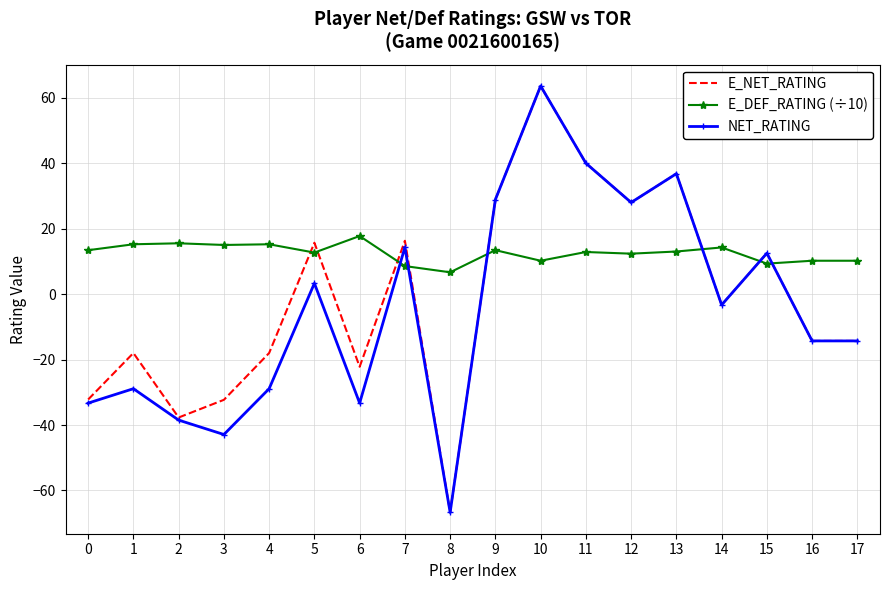

At which category is the sum across all series the highest?

10